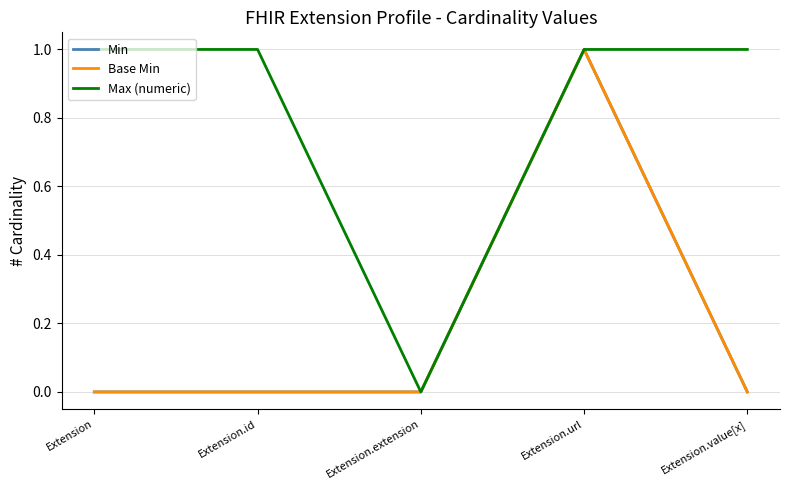

What is the highest value of the Base Min series?

1